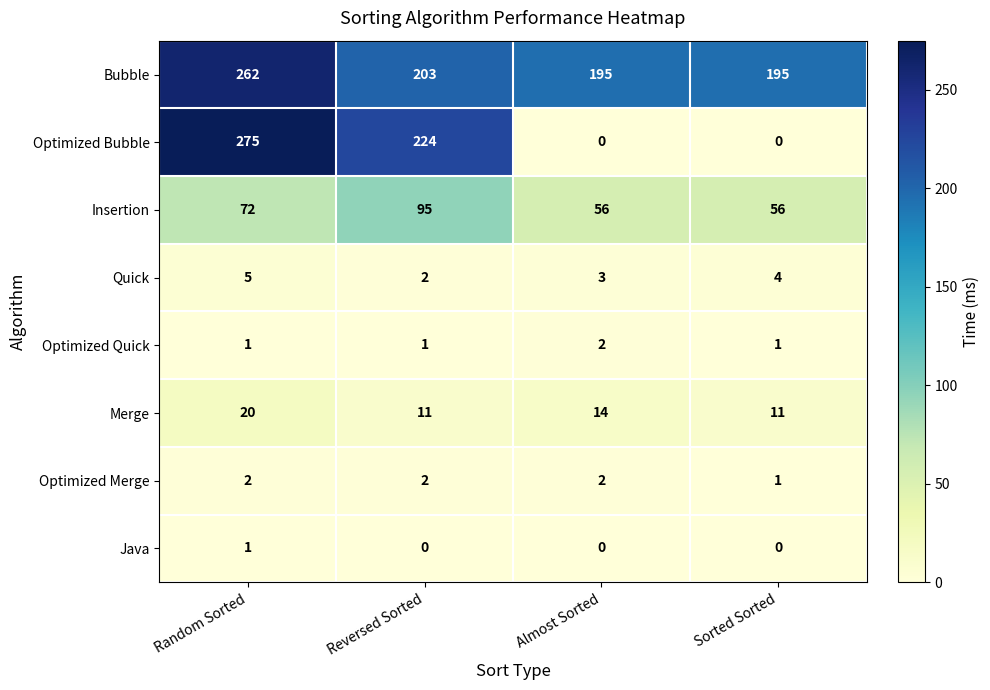

Between Reversed Sorted and Sorted Sorted, which series saw the biggest shift?

Optimized Bubble